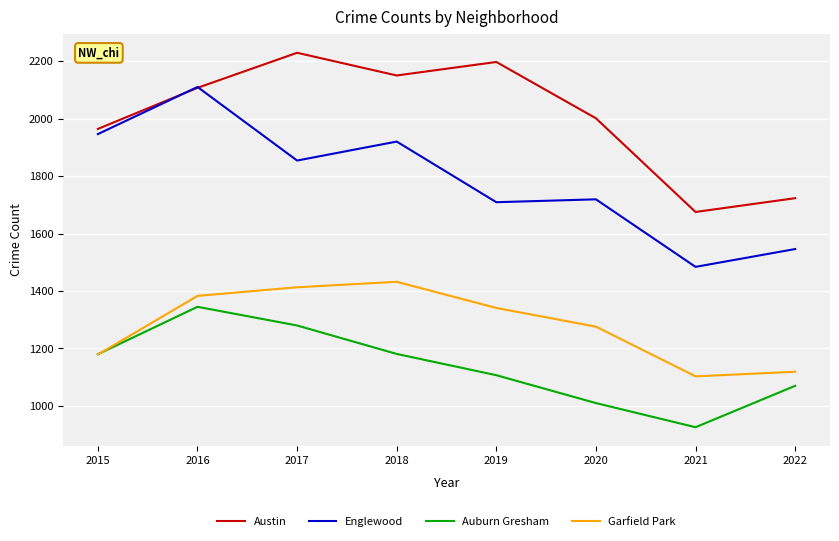

The value of Englewood at 2016 is 3690. True or false?

False